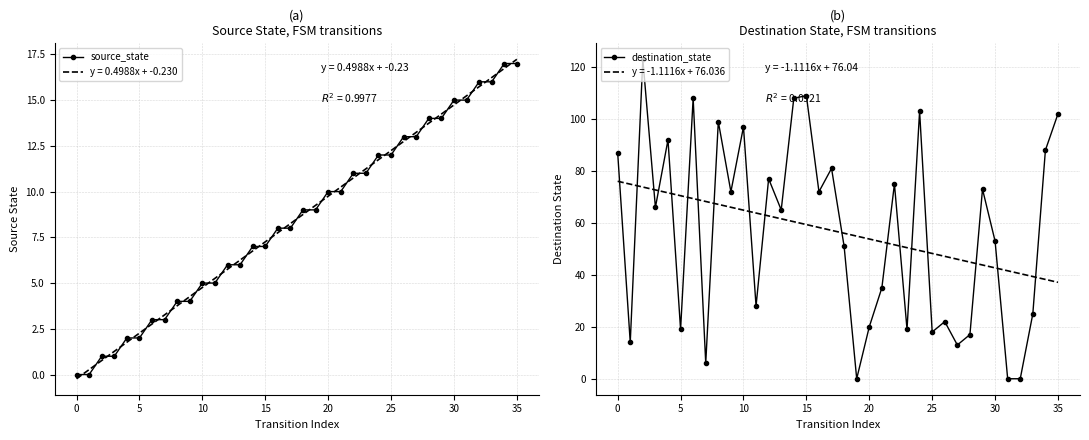

How many lines are shown in the chart?

2